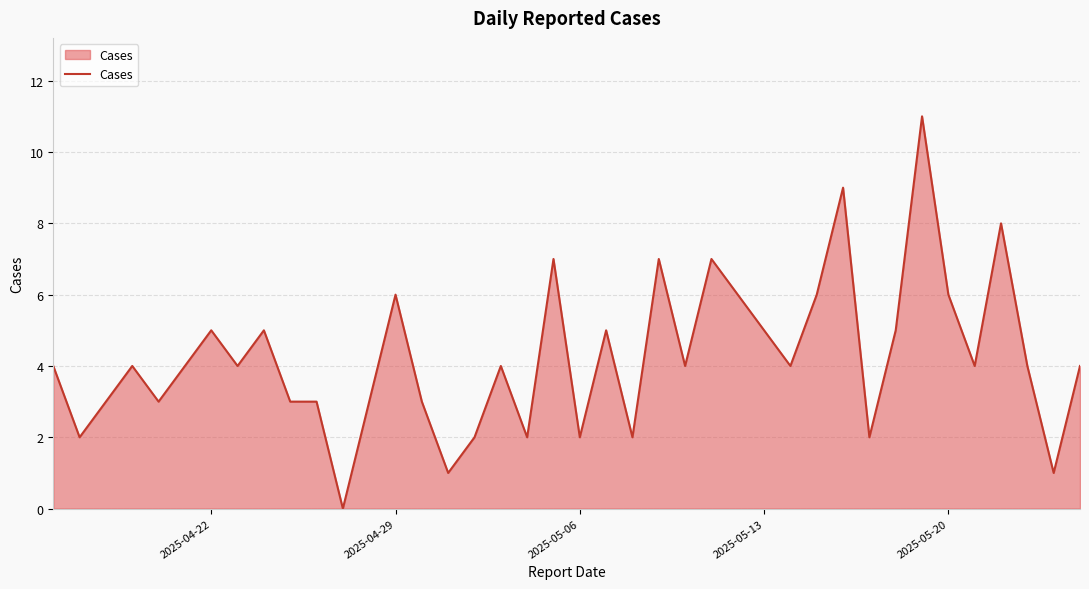

What is the maximum value shown in the chart?

11